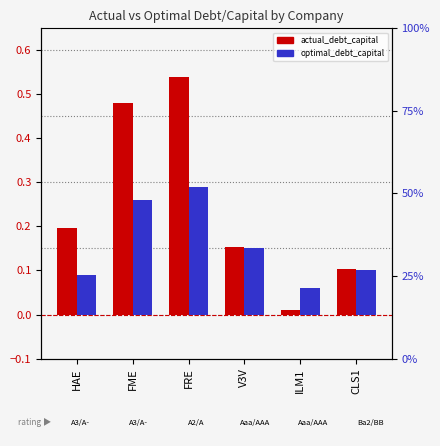

The value of actual_debt_capital at ILM1 is 0.0. True or false?

False